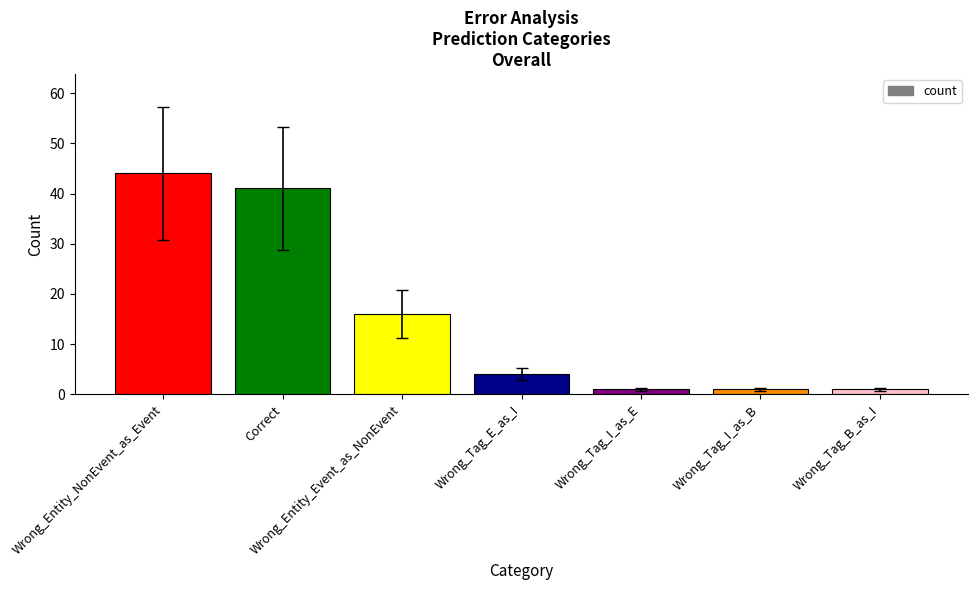

What is the sum of all values?

108